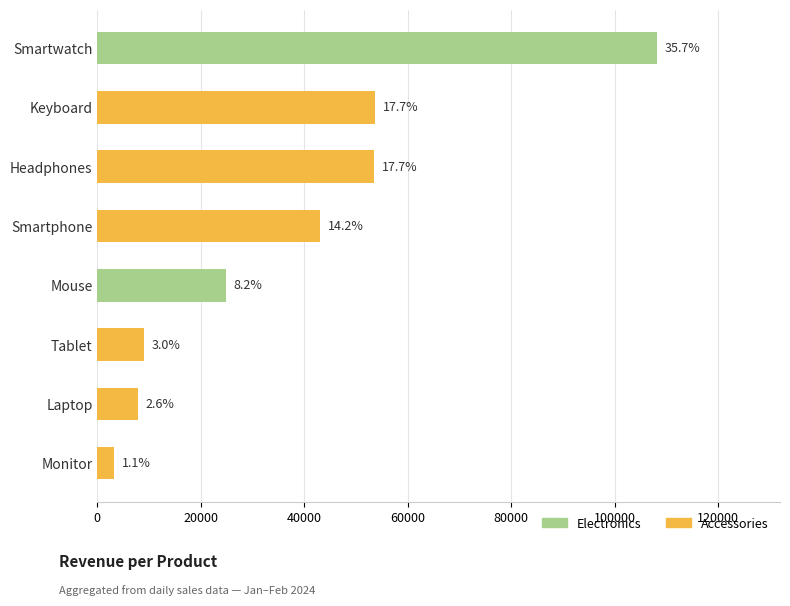

How many bars are there in total?

8